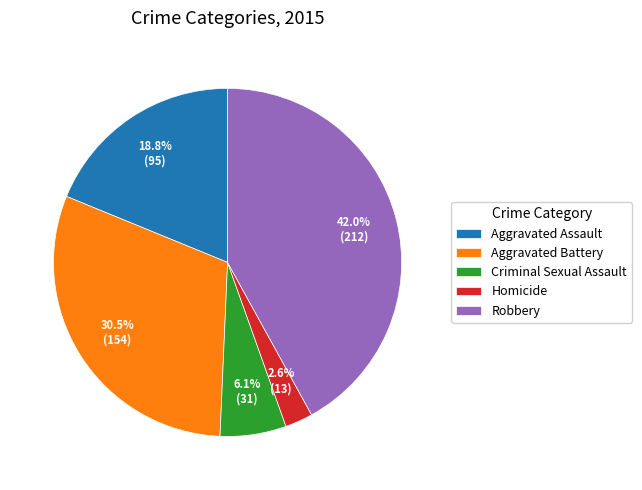

What percentage do Homicide and Aggravated Battery together represent?

33.1%